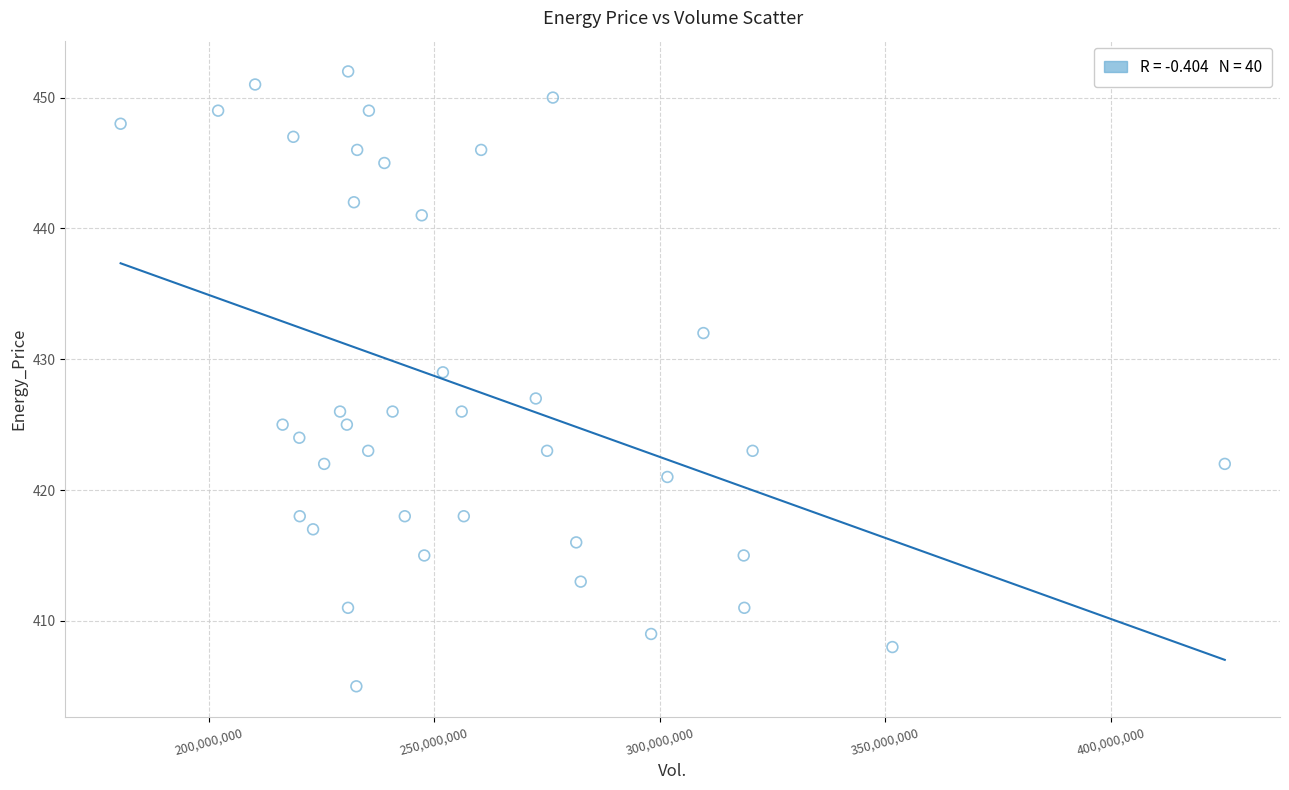

What is the range of Y values (max minus min)?

47